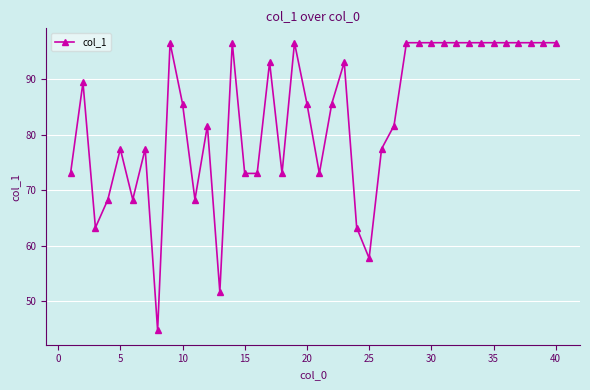

What is the minimum value shown in the chart?

44.7